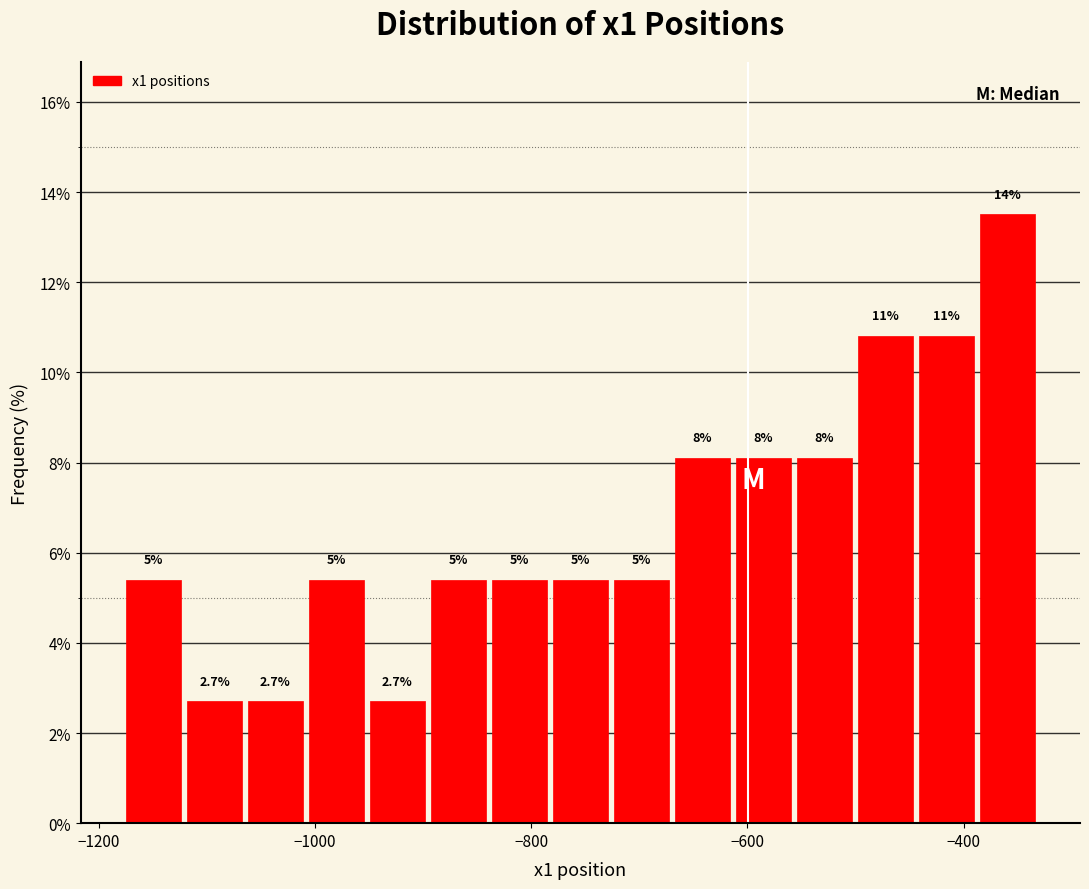

Around what value on the x-axis is the tallest bar? Give the approximate position of its centre, as read against the axis.

-360